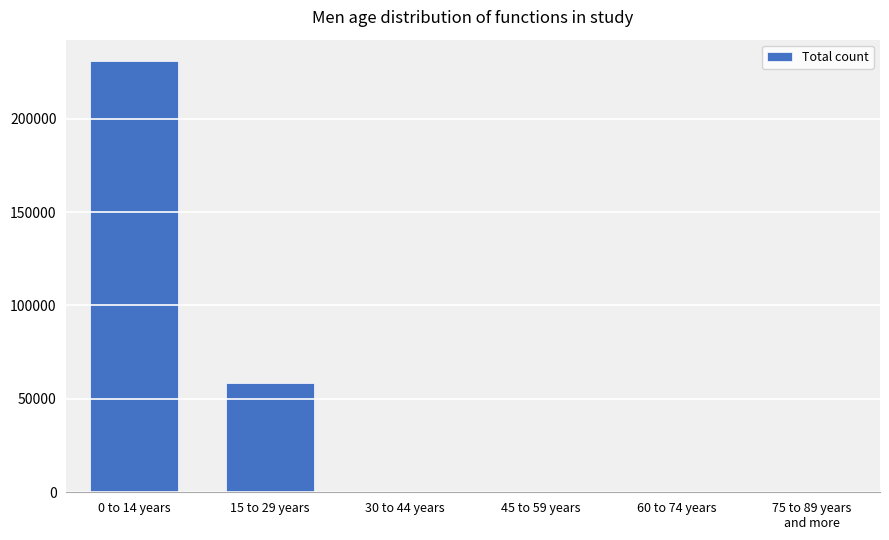

Count the values in the range 0 to 58289.

5